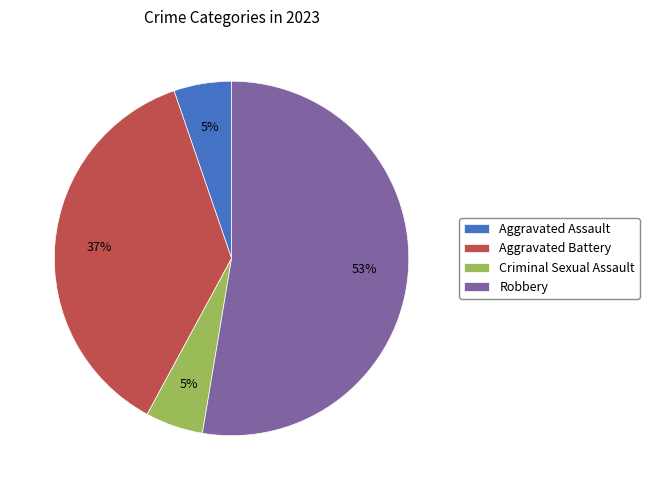

Which category has the biggest portion of the pie?

Robbery